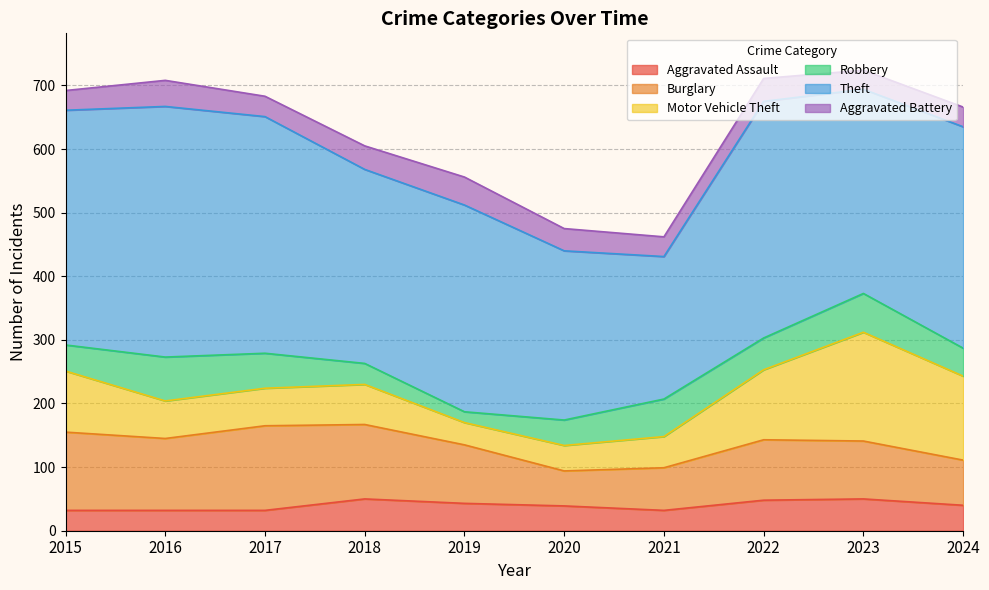

At how many categories does at least one series exceed 232?

9